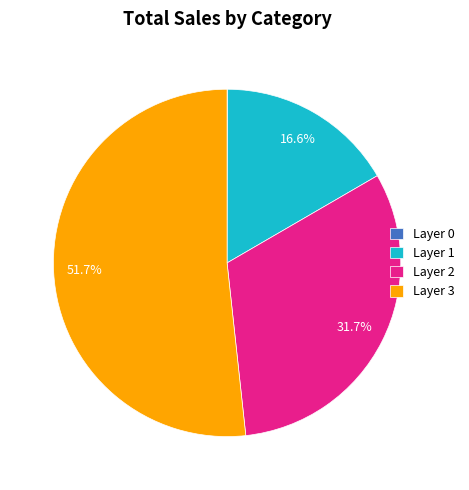

What is the largest slice in the pie chart?

Layer 3